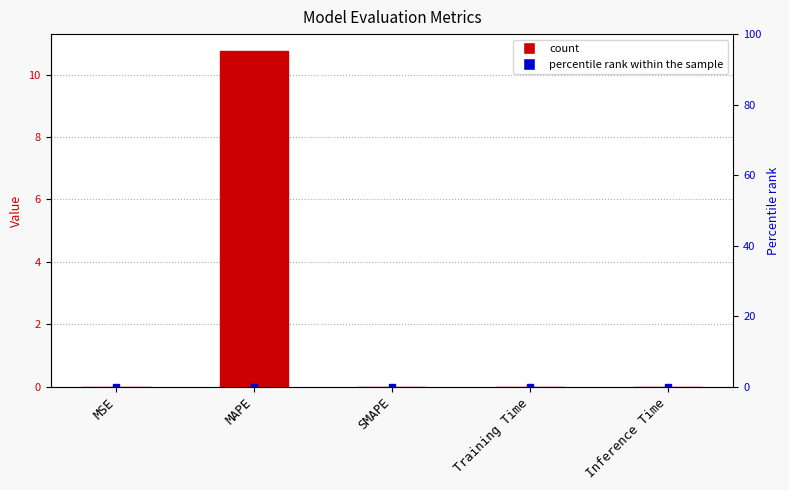

Reading left to right, extract all data points from this chart.

MSE=0.0	MAPE=10.8	SMAPE=0.0	Training Time=0.0	Inference Time=0.0